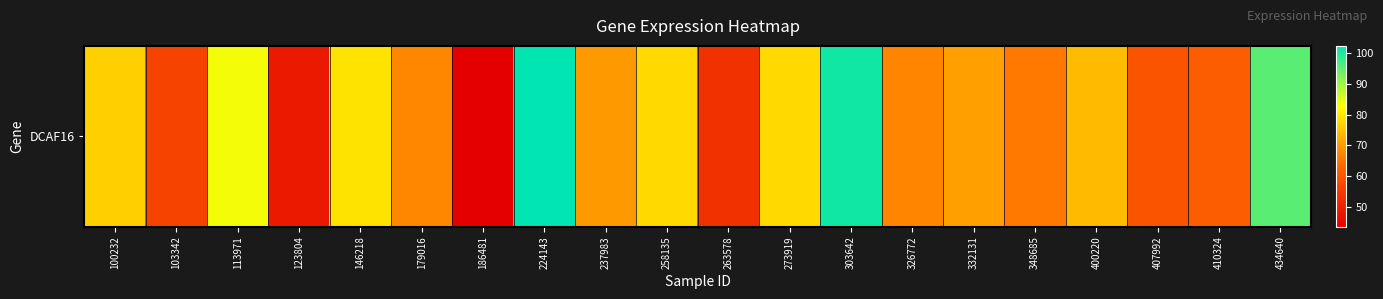

Reading left to right, list all the values displayed in this chart.

100232=76.8	103342=56.7	113971=83.6	123804=48.4	146218=79.2	179016=67.5	186481=43.5	224143=102.4	237983=69.7	258135=77.9	263578=53.0	273919=77.9	303642=100.9	326772=67.2	332131=70.7	348685=65.7	400220=74.1	407992=59.8	410324=61.5	434640=95.4